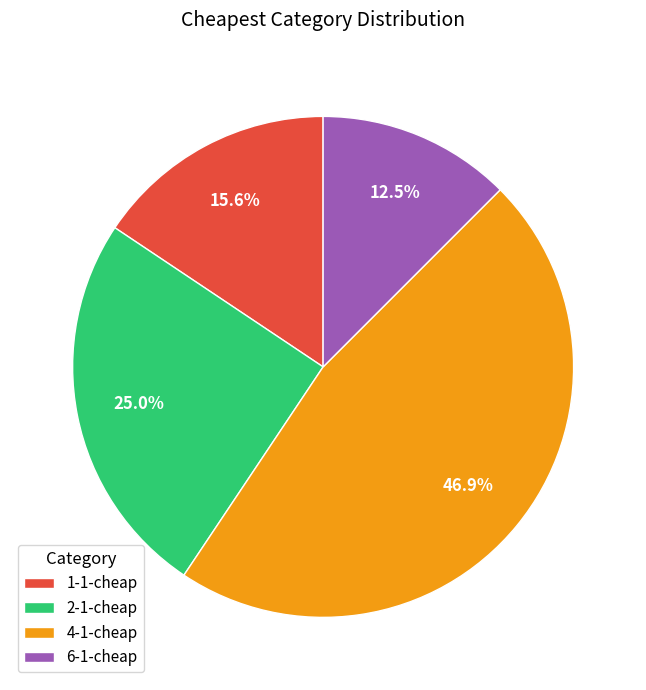

Is it true that 6-1-cheap is 18% of the pie?

False